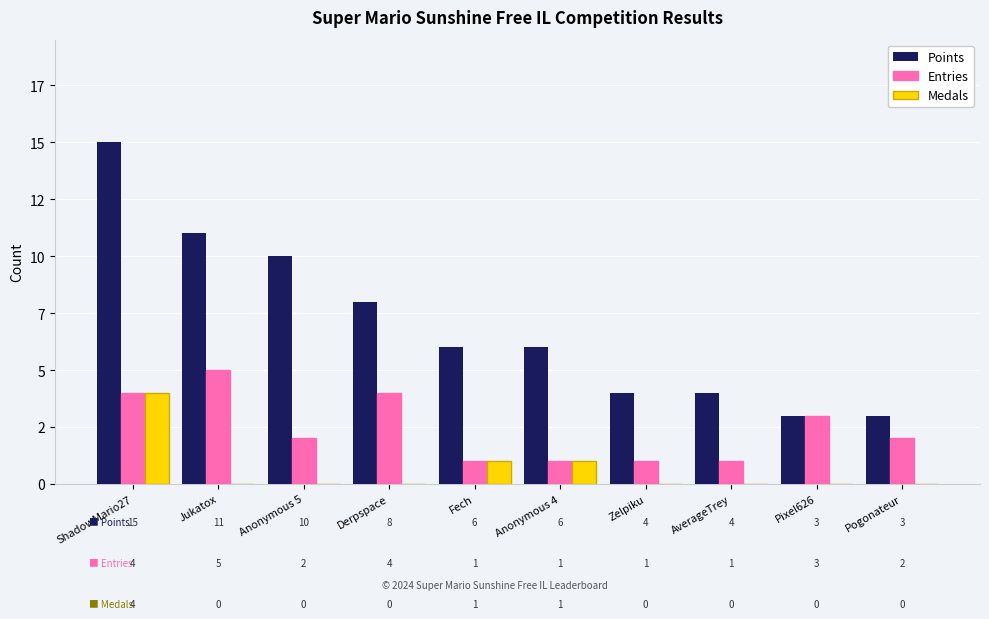

What are all the series names shown in the legend?

Points, Entries, Medals